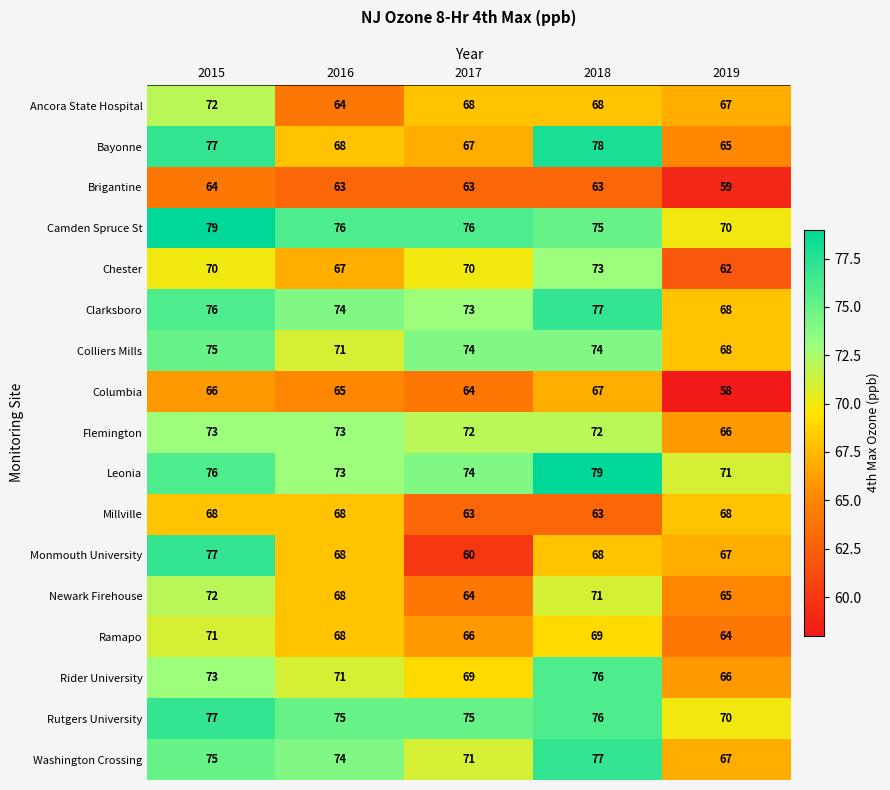

Which series has the largest range (max minus min)?

Monmouth University